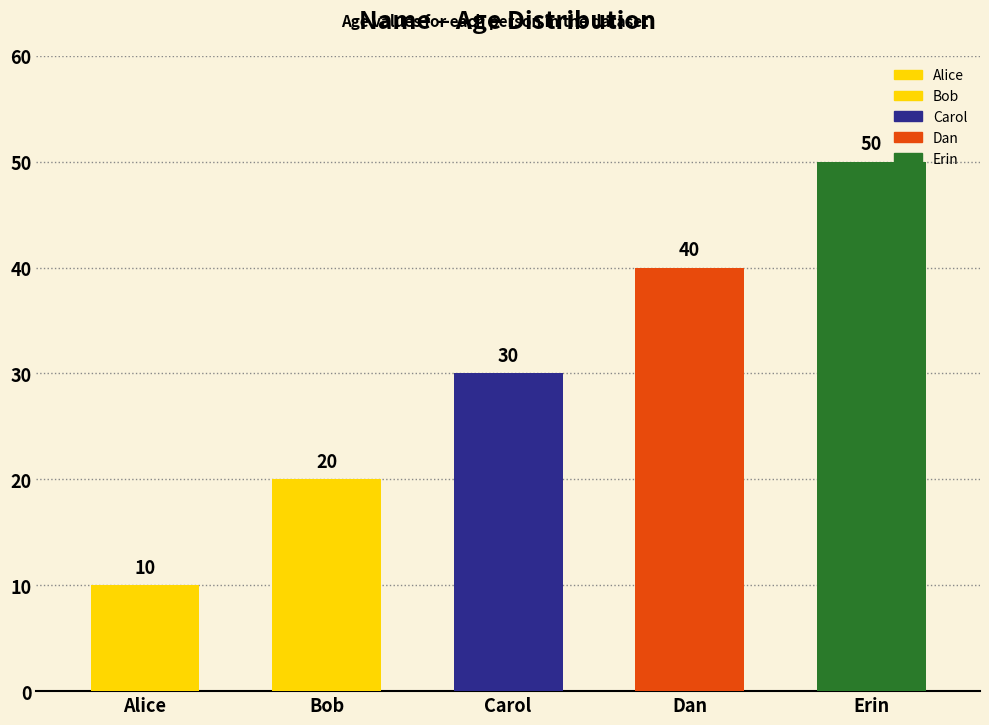

Rank the categories by value from lowest to highest.

Alice, Bob, Carol, Dan, Erin